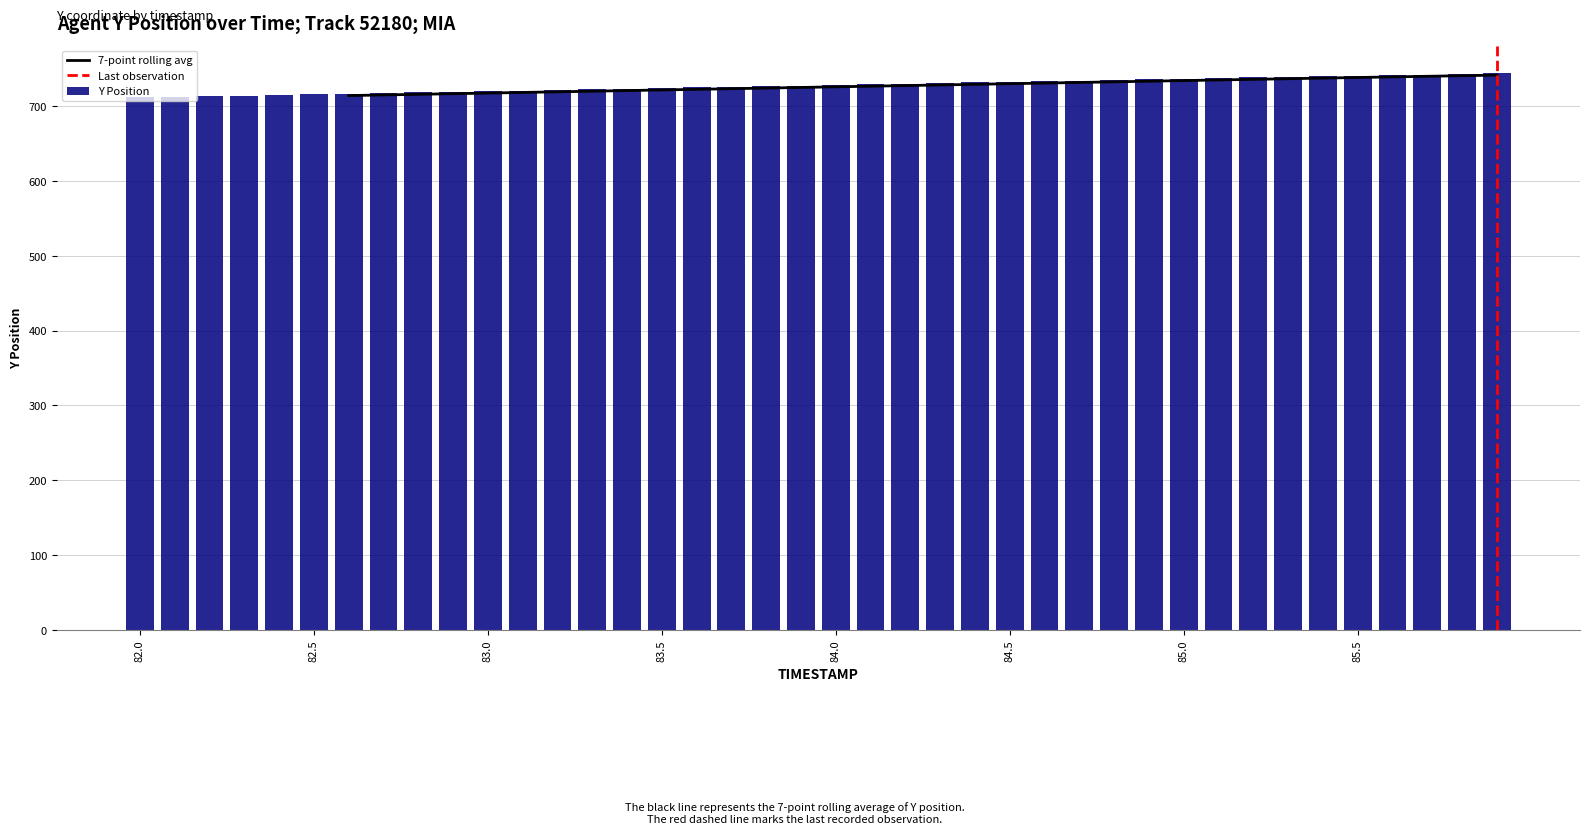

Between 85.3 and 82.4, which is larger?

85.3